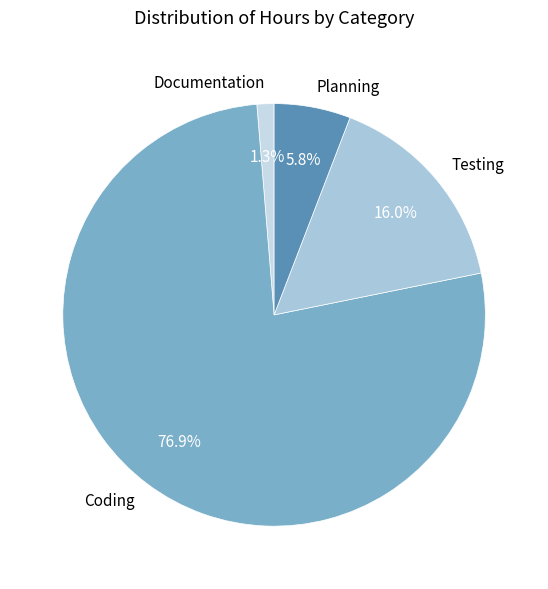

What percentage is the Documentation slice, to the nearest percent?

1%